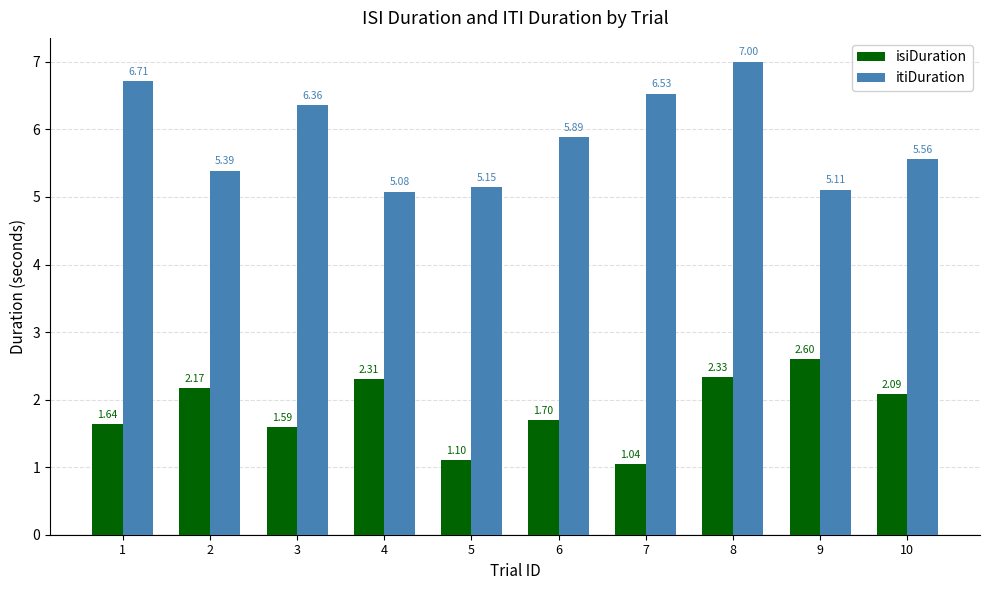

Which category has the highest value in the itiDuration series?

8